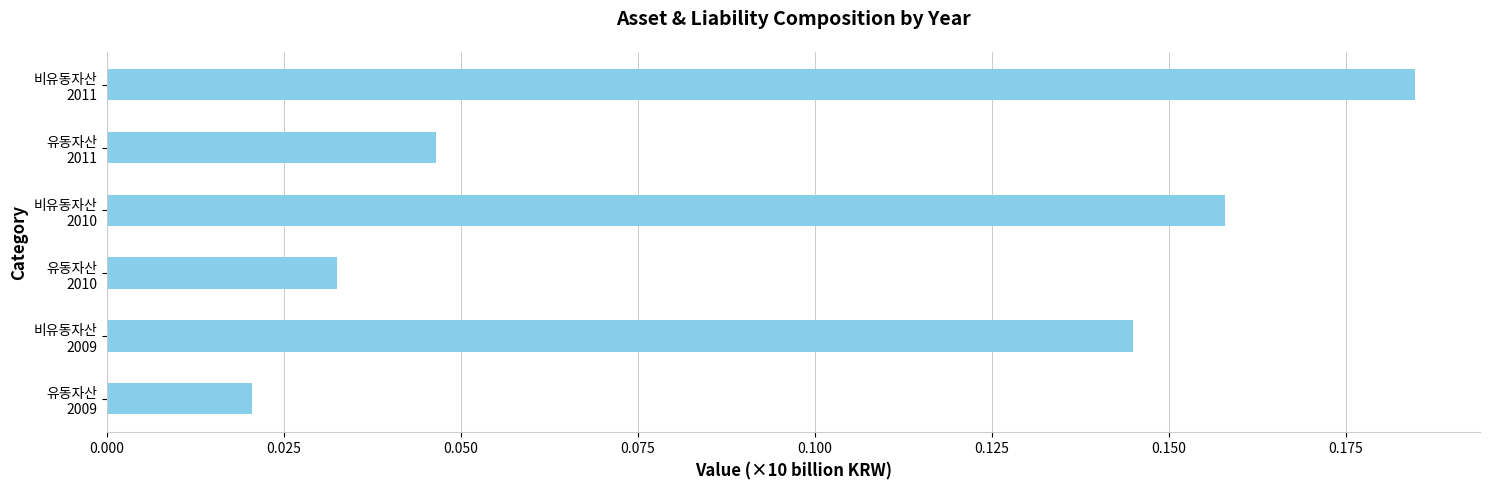

What is the sum of all values?

0.6